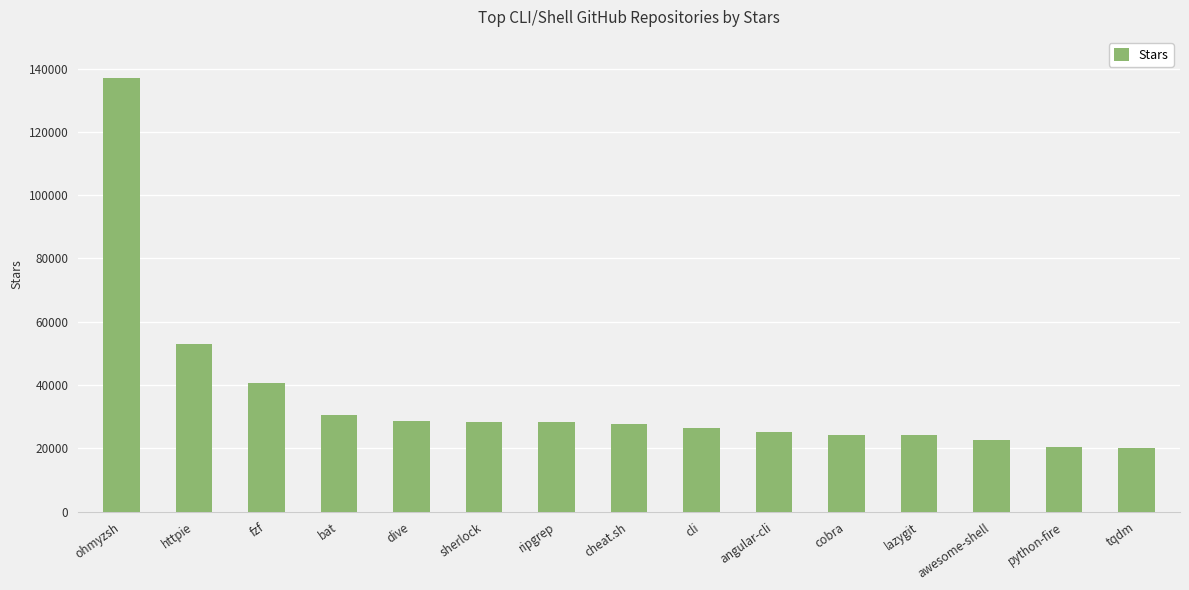

What is the minimum value shown in the chart?

20200